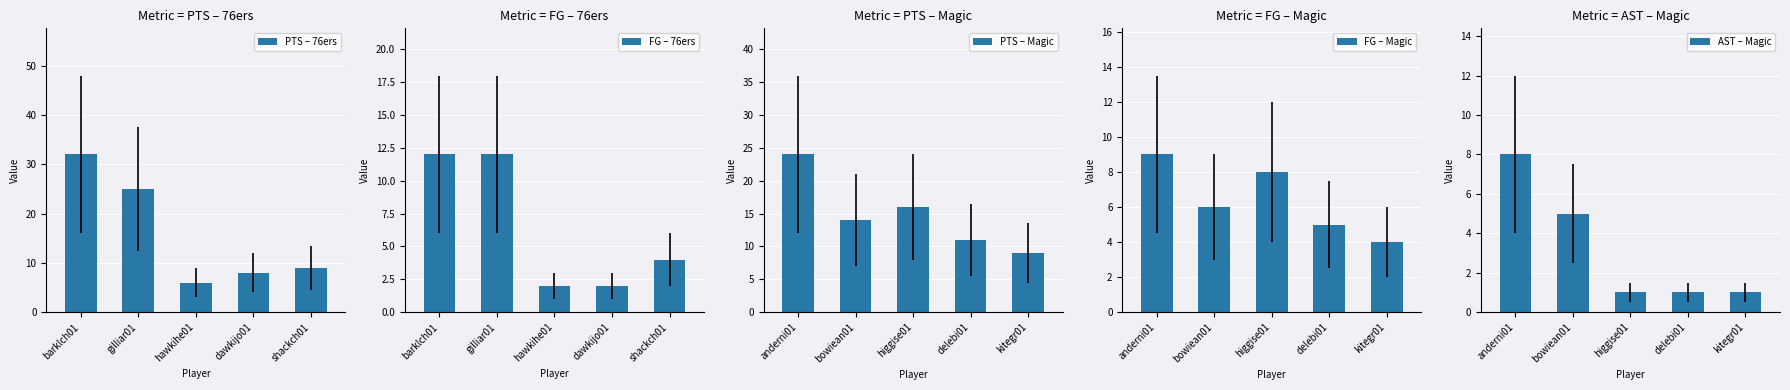

Which has a higher value, gilliar01 or barklch01?

barklch01